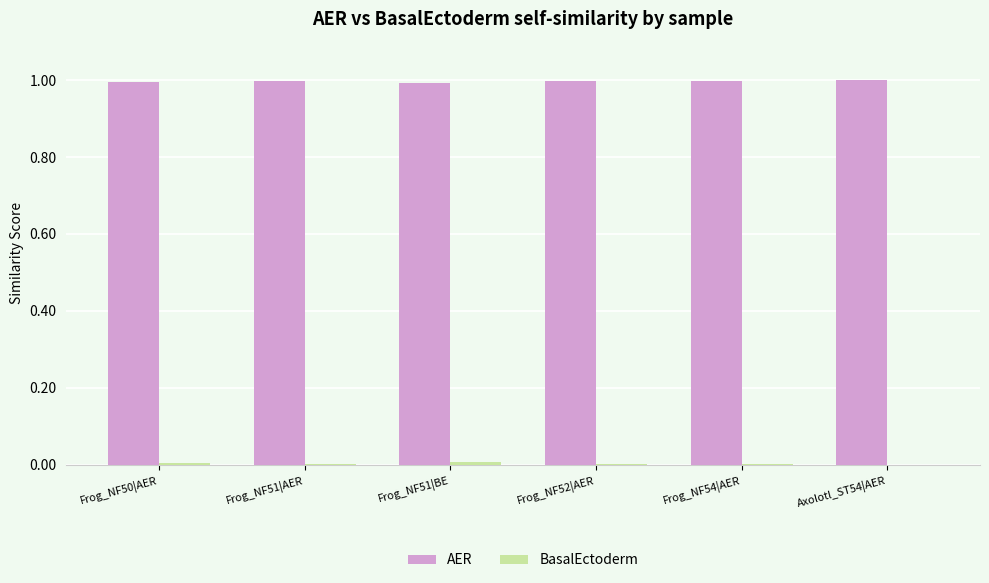

What is the maximum value shown in the chart?

1.0